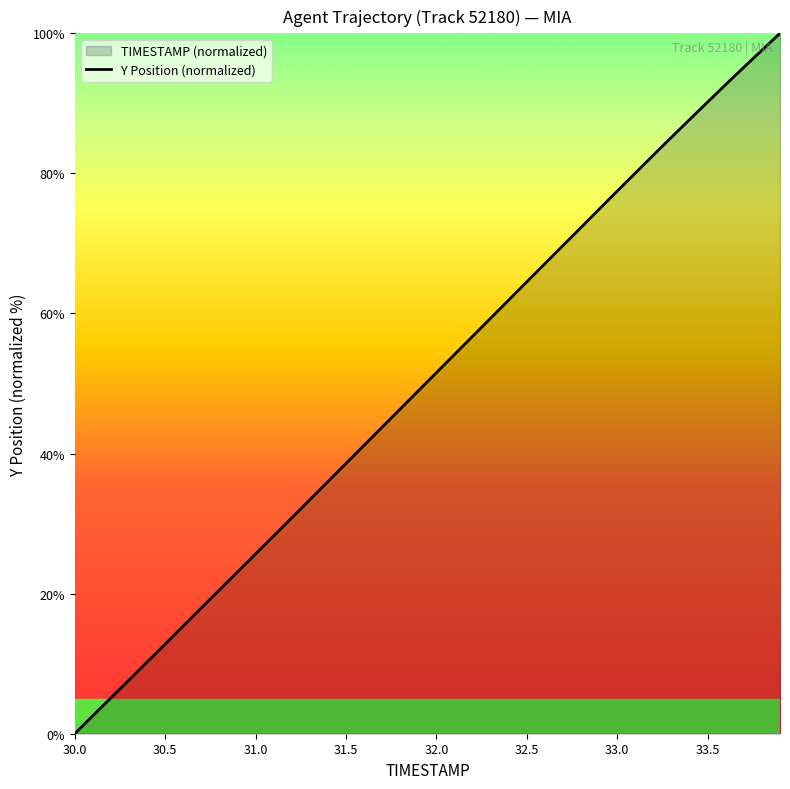

What is the sum of all values?

2009.3